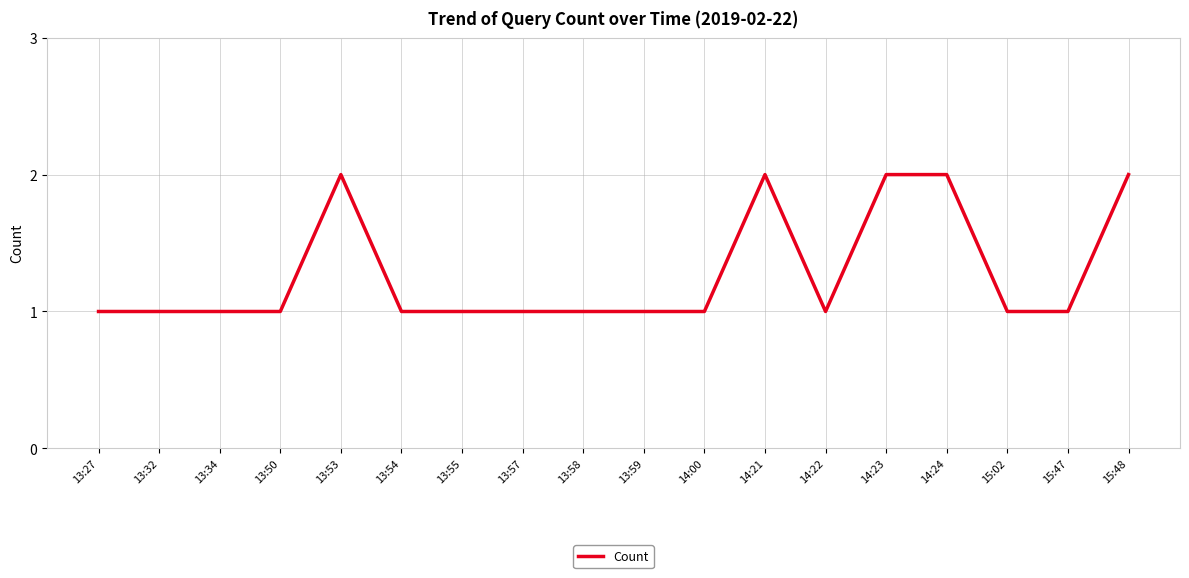

Is this an area chart (filled region under the line)?

No